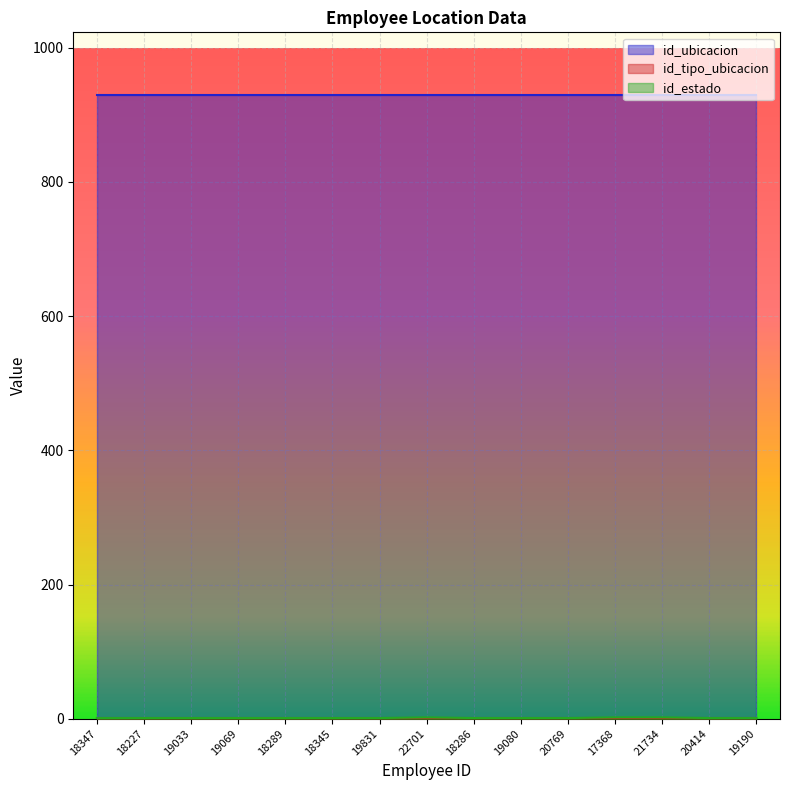

True or false: id_ubicacion and id_estado cross at least once.

False